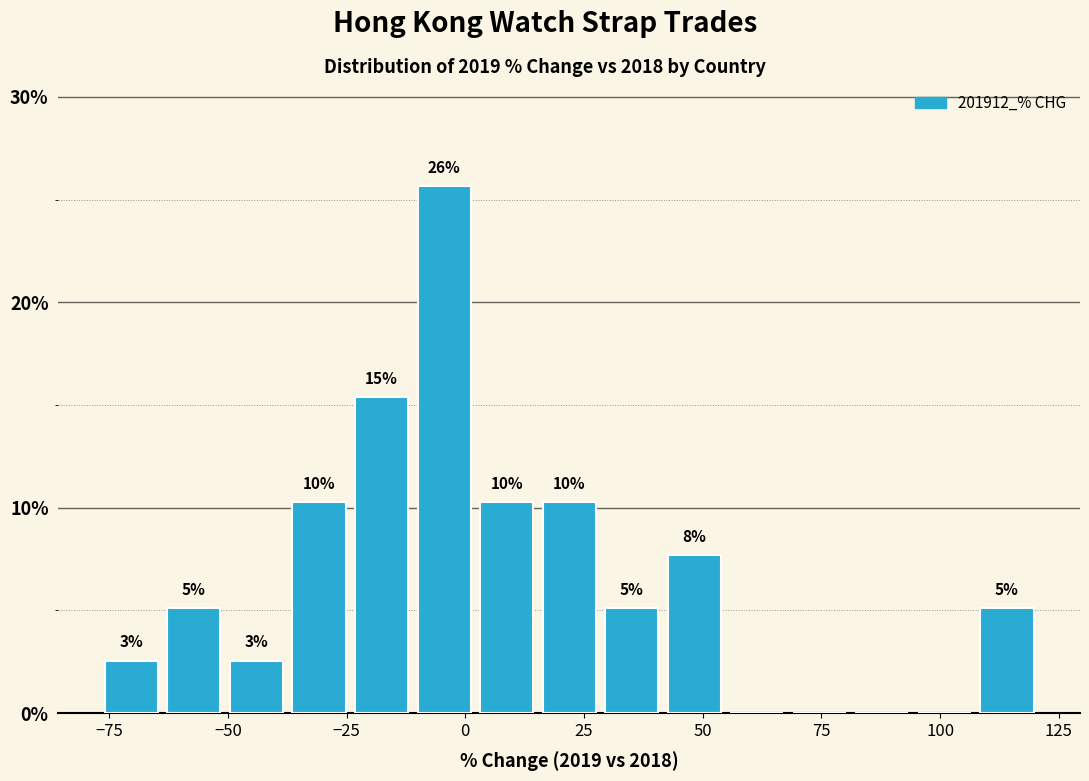

Read against the x-axis, roughly where is the centre of the tallest bar?

-5